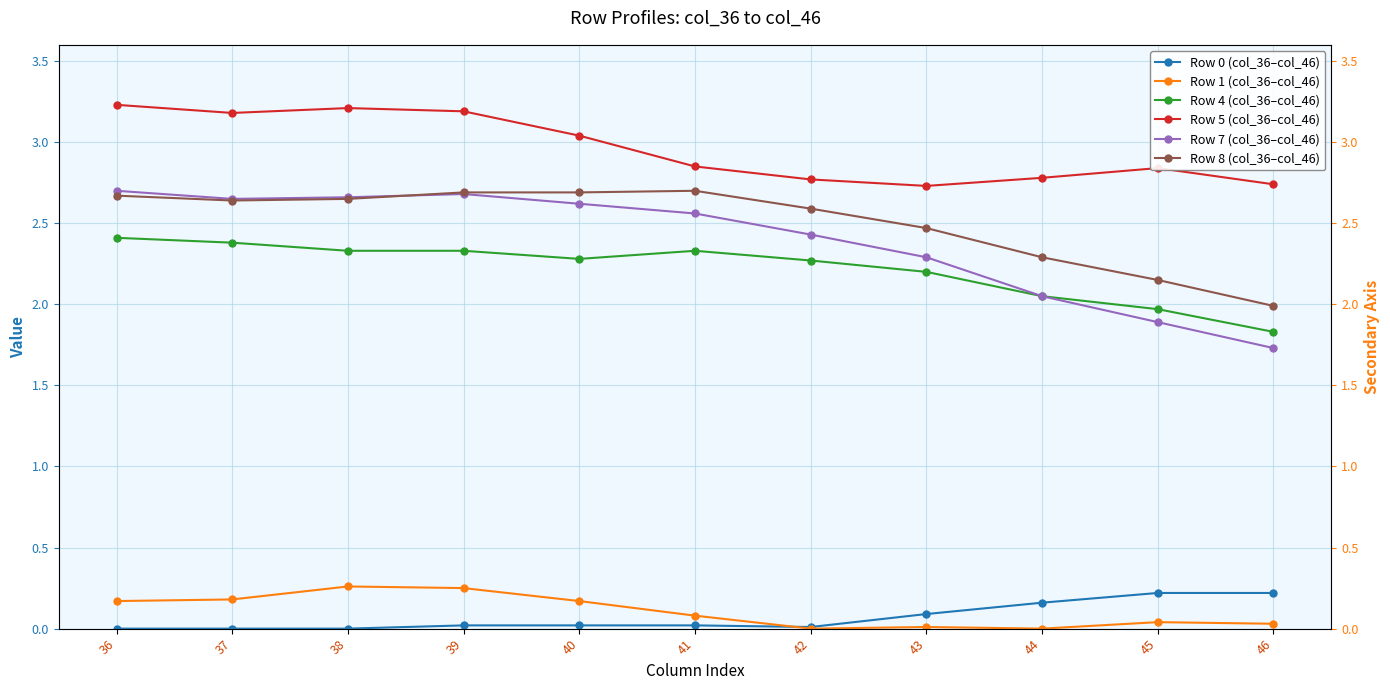

The Row 8 (col_36–col_46) series shows 3.7 at 43. True or false?

False